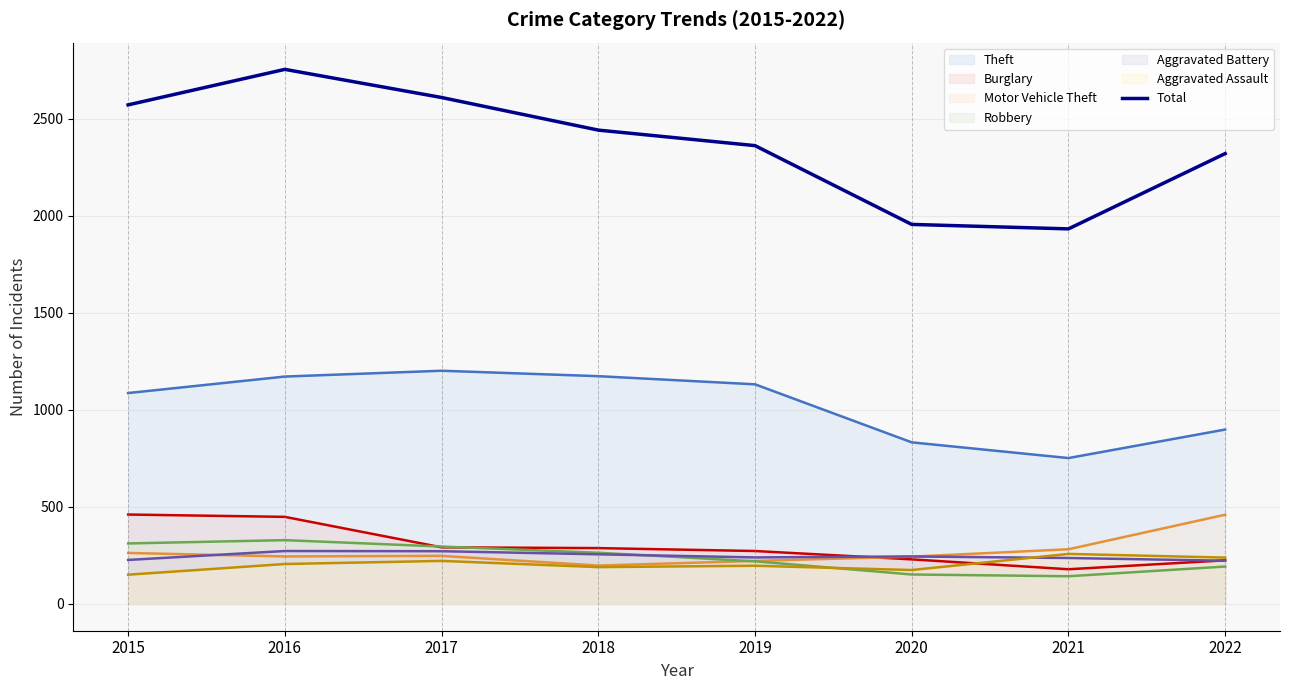

List the labels in order of value, smallest first.

2021, 2020, 2022, 2019, 2018, 2015, 2017, 2016